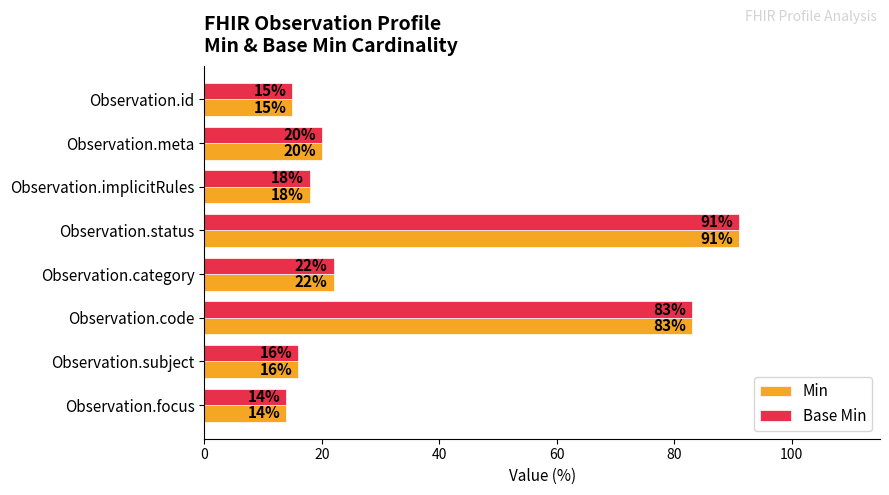

List the labels in order of Min value, smallest first.

Observation.focus, Observation.id, Observation.subject, Observation.implicitRules, Observation.meta, Observation.category, Observation.code, Observation.status